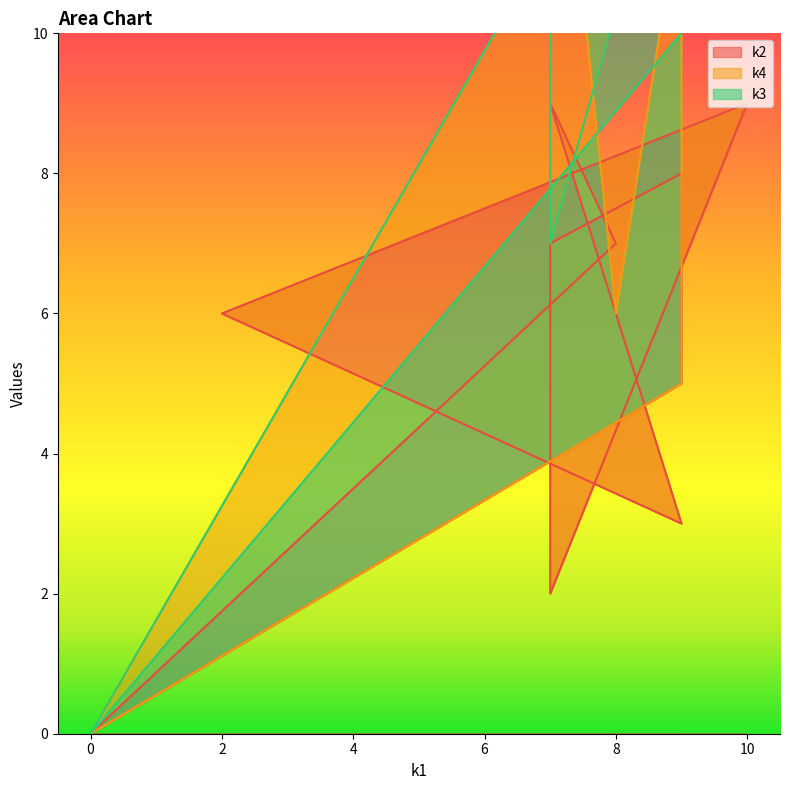

What is the value of the k4 point at the 3rd from the left?

8